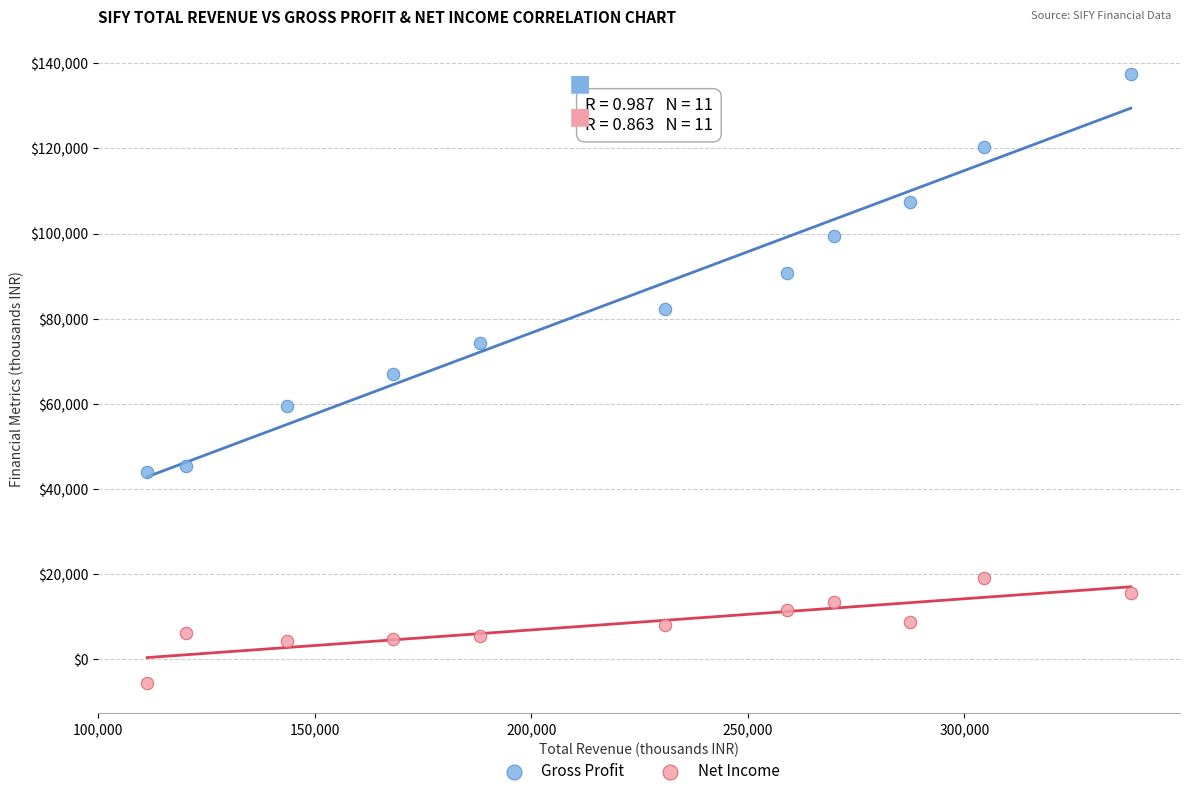

Which series reaches the maximum Y coordinate?

Gross Profit